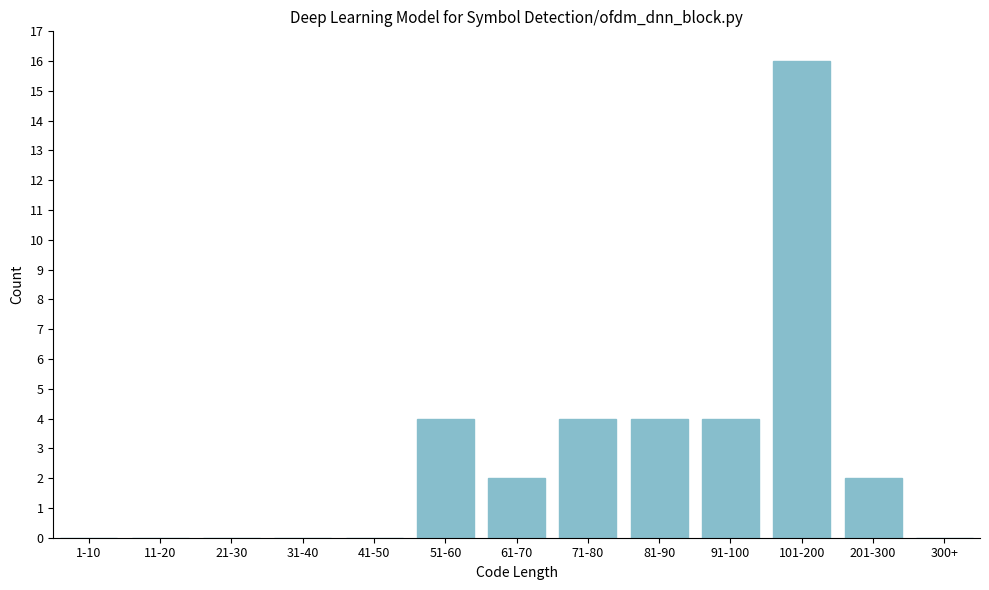

Reading left to right, list all the values displayed in this chart.

1-10=0	11-20=0	21-30=0	31-40=0	41-50=0	51-60=4	61-70=2	71-80=4	81-90=4	91-100=4	101-200=16	201-300=2	300+=0